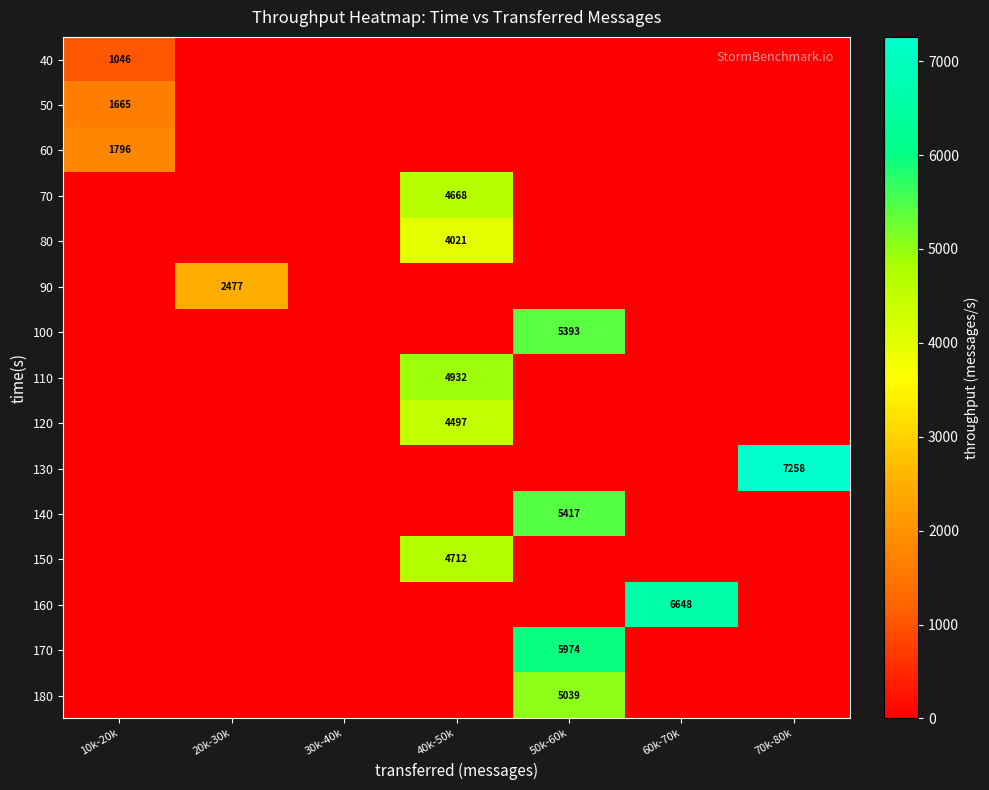

True or false: 140 has a value of 5417 at 50k-60k.

True